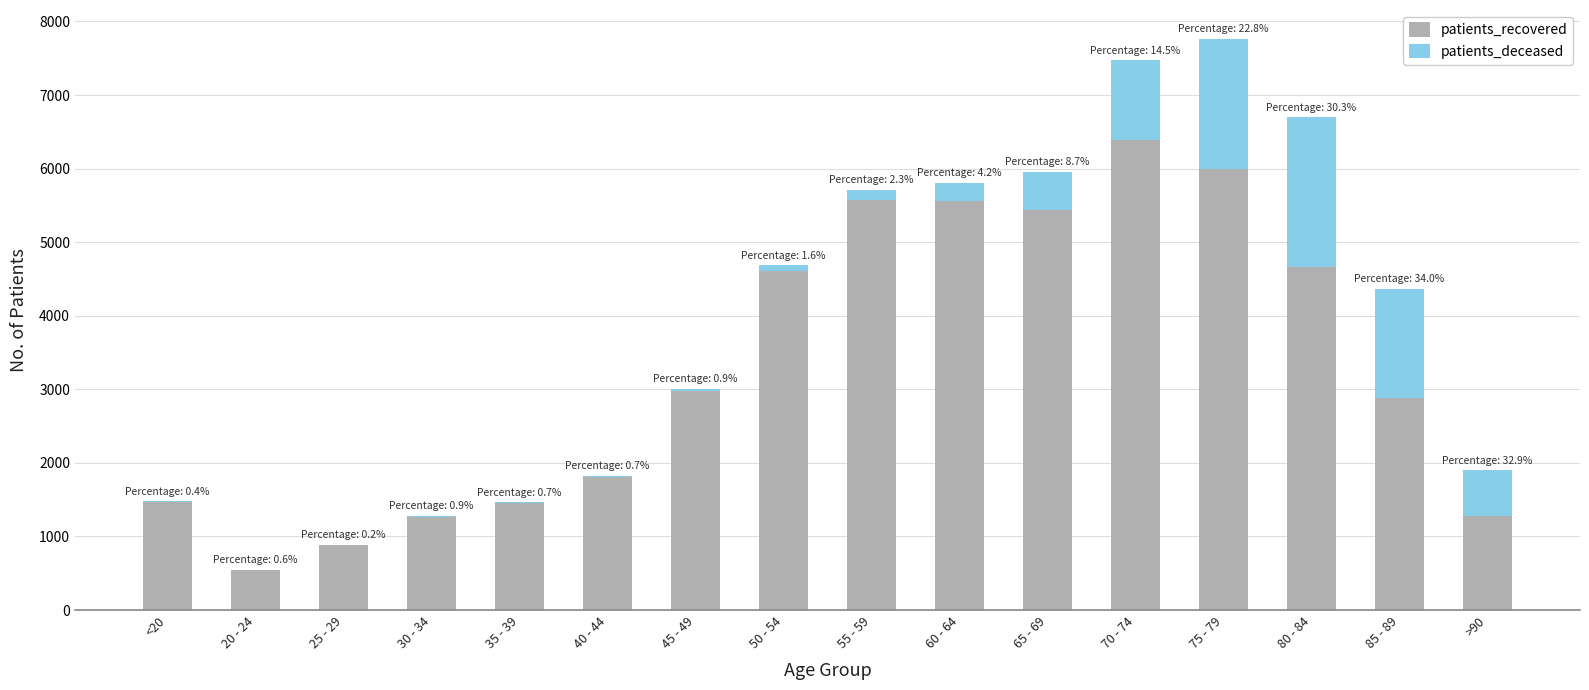

At which label does patients_recovered reach its peak?

70 - 74